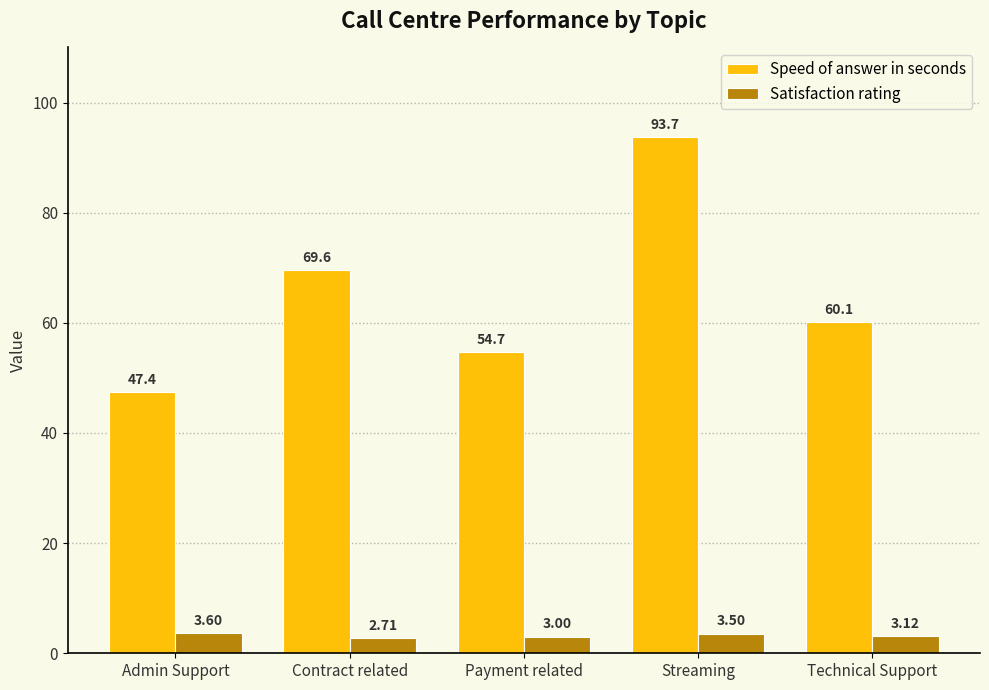

At which category does the chart reach its peak across all series?

Streaming